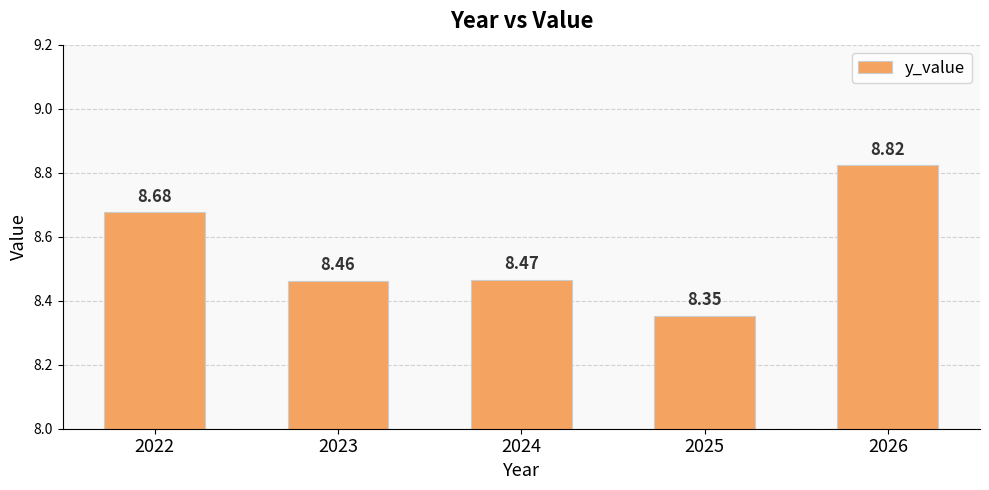

How many distinct data groups are displayed?

1